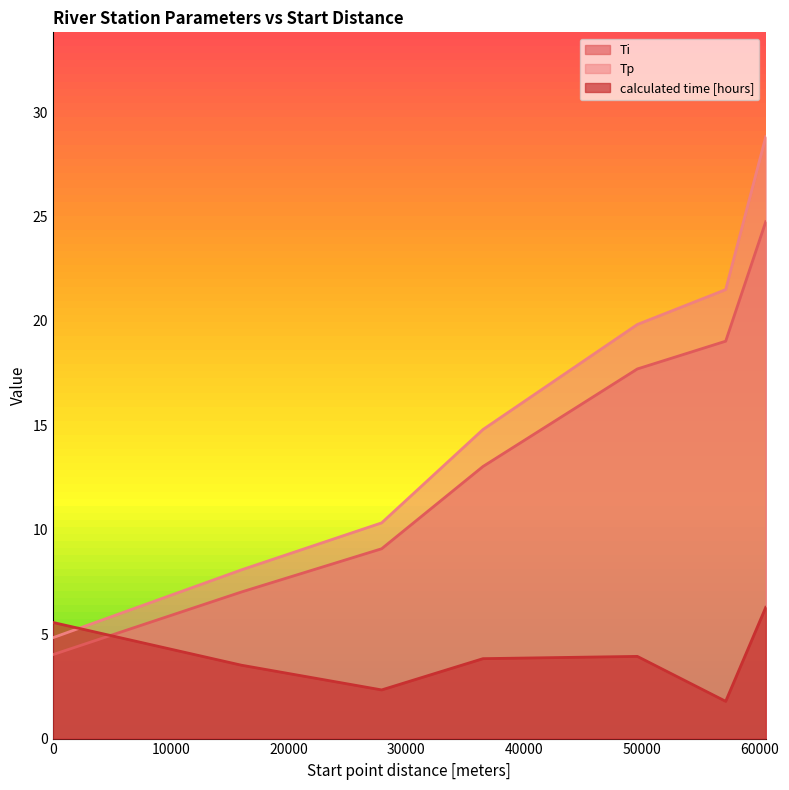

What is the sum of all calculated time [hours] values?

27.2